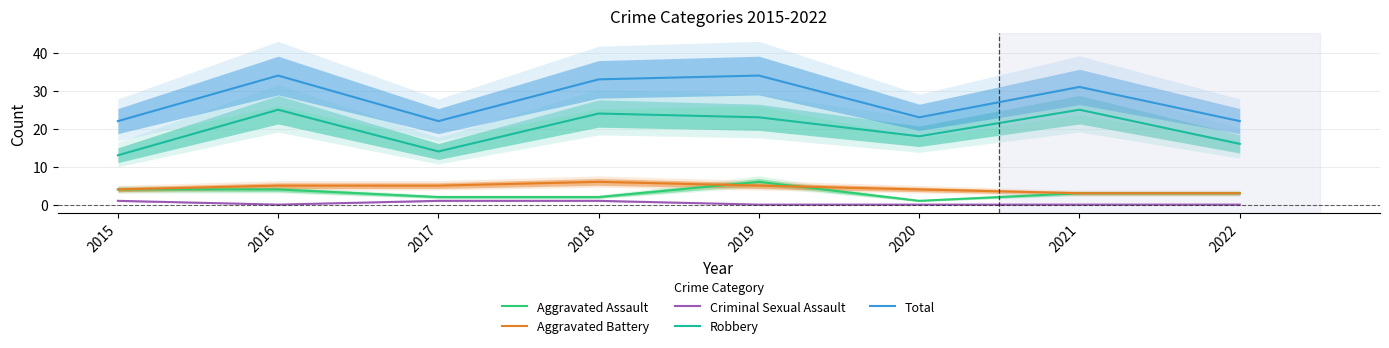

At which category is the sum across all series the highest?

2016